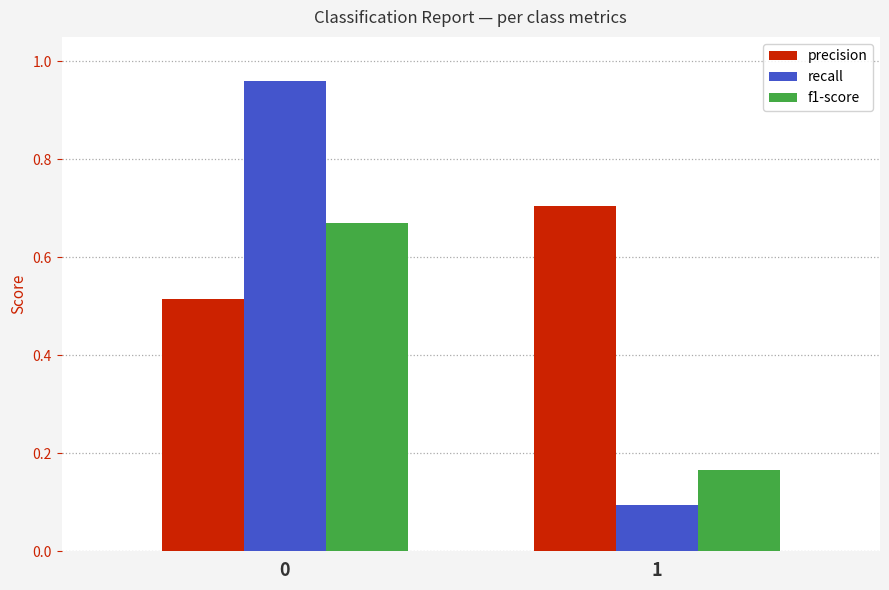

The precision series shows 0.8 at 0. True or false?

False